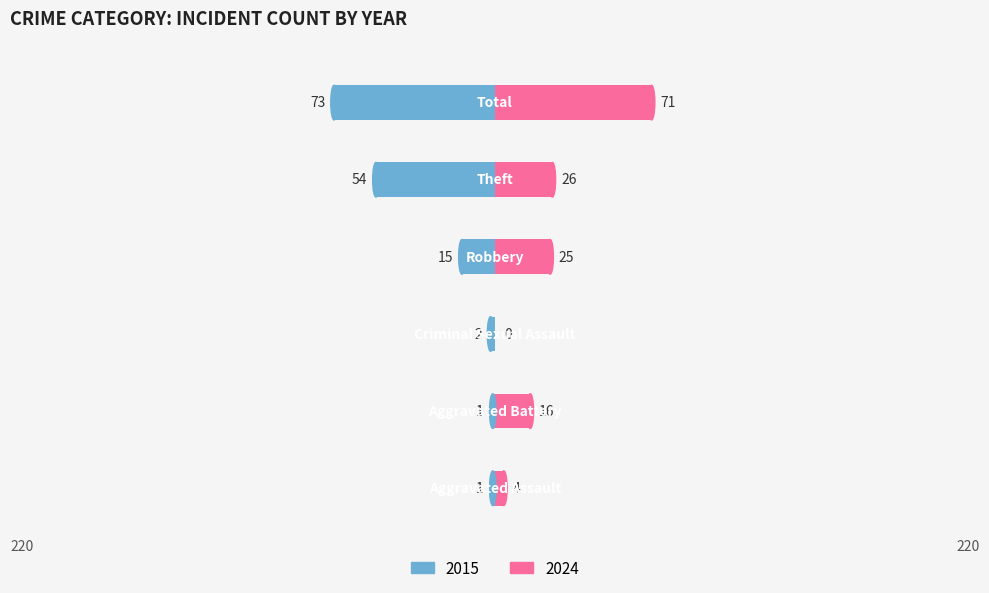

The 2024 series shows 24 at Criminal Sexual Assault. True or false?

False